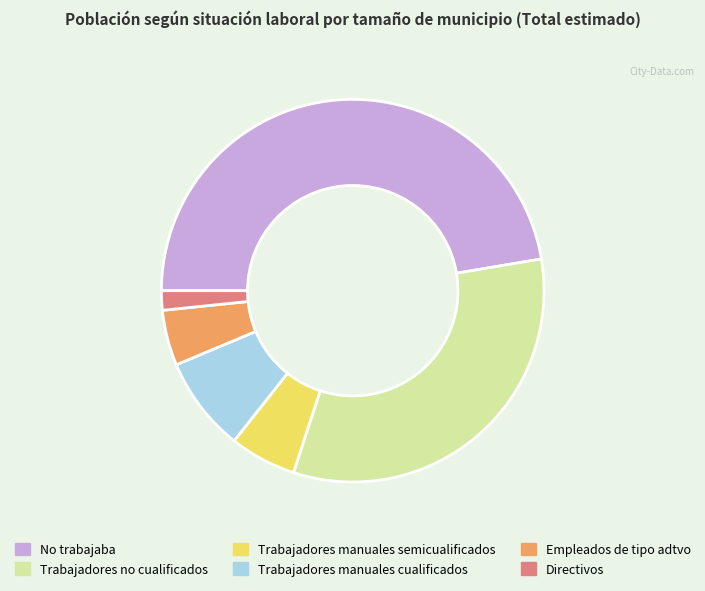

What is the smallest slice in the pie chart?

Directivos